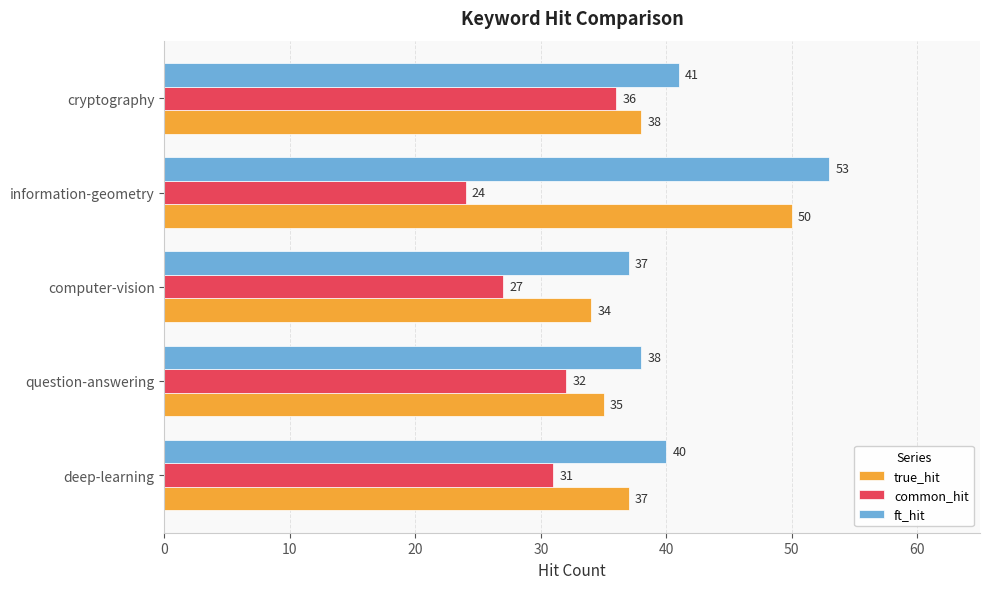

Rank the series by their average value, from highest to lowest.

ft_hit, true_hit, common_hit